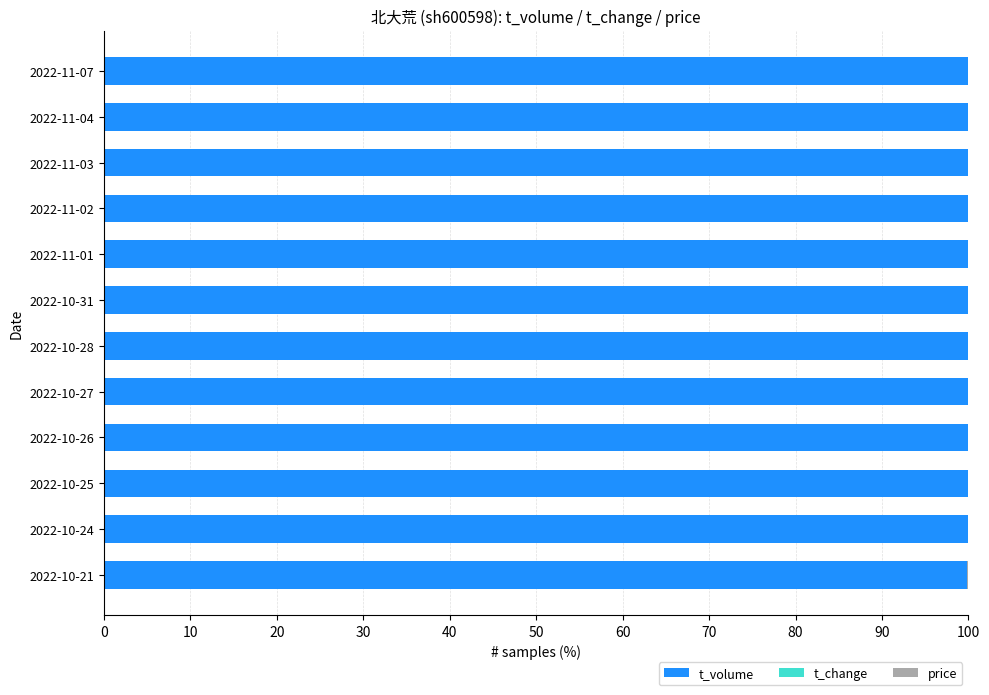

What is the highest value of the t_volume series?

100.0